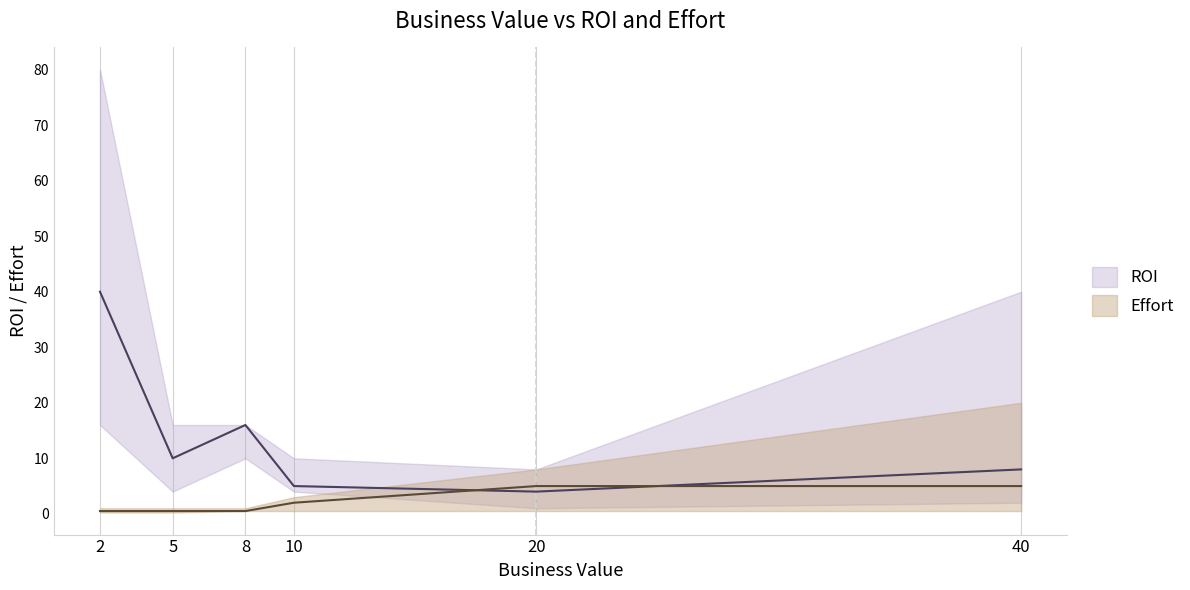

Which series changed the most between 2 and 10?

ROI